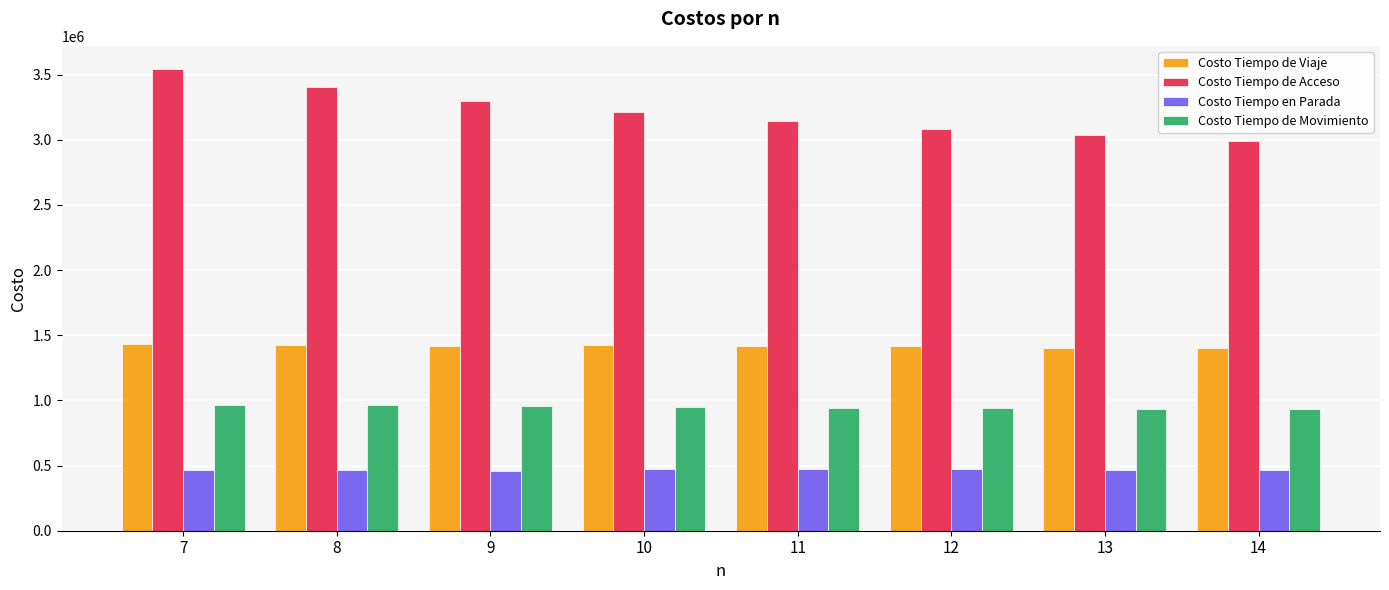

What are all the series names shown in the legend?

Costo Tiempo de Viaje, Costo Tiempo de Acceso, Costo Tiempo en Parada, Costo Tiempo de Movimiento